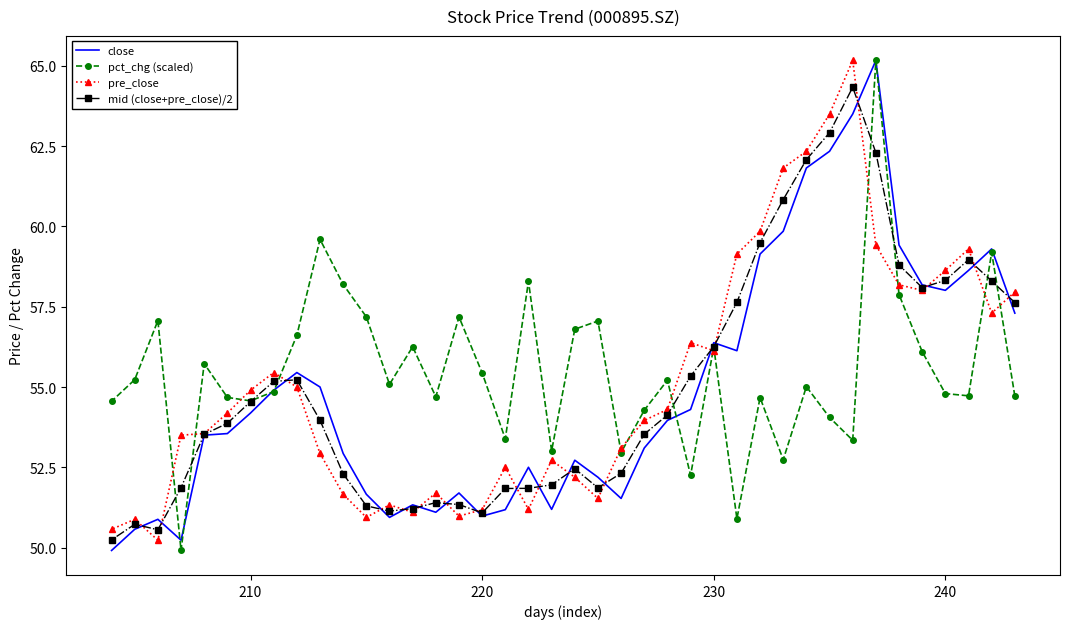

Rank the series by their maximum value, from highest to lowest.

close, pct_chg (scaled), pre_close, mid (close+pre_close)/2